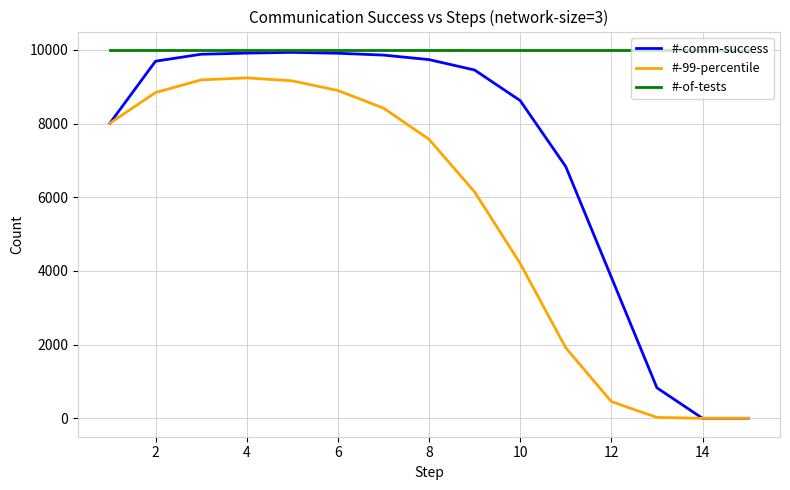

List the series in order of their overall mean, lowest first.

#-99-percentile, #-comm-success, #-of-tests